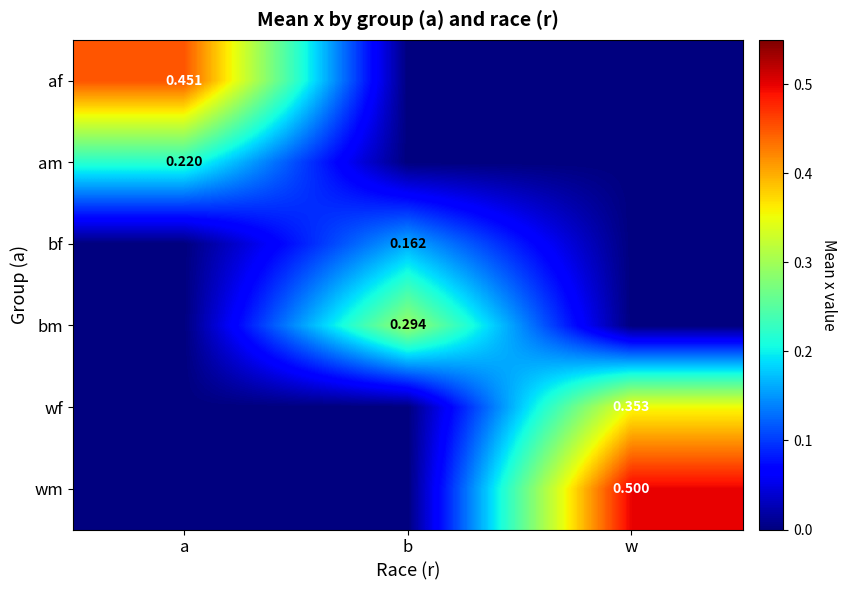

Where is af nearest to the value 0?

b